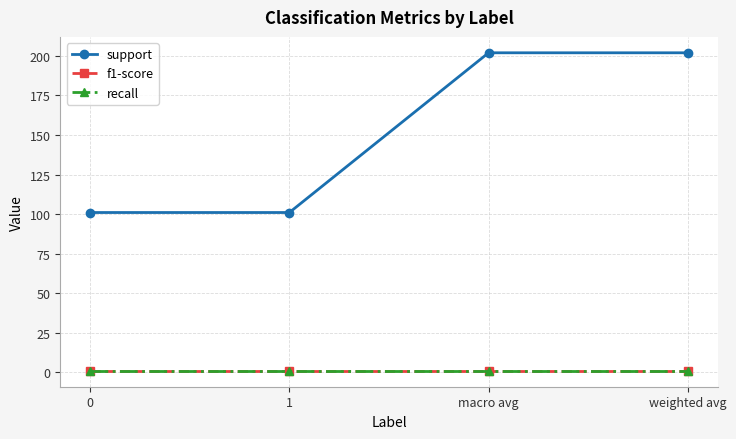

Between 0 and macro avg, which is larger?

macro avg